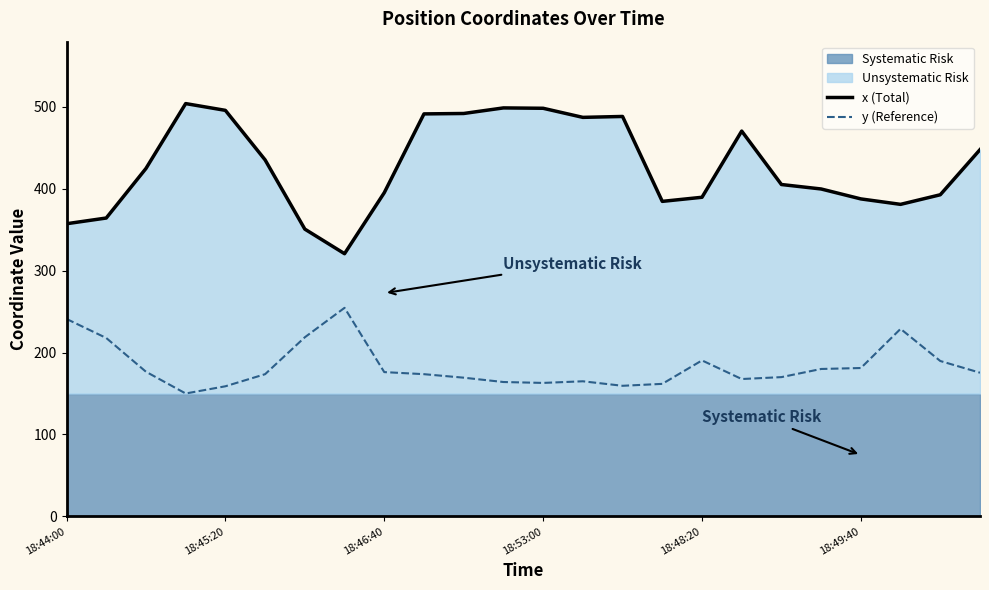

What is the minimum value for y (Reference)?

150.0